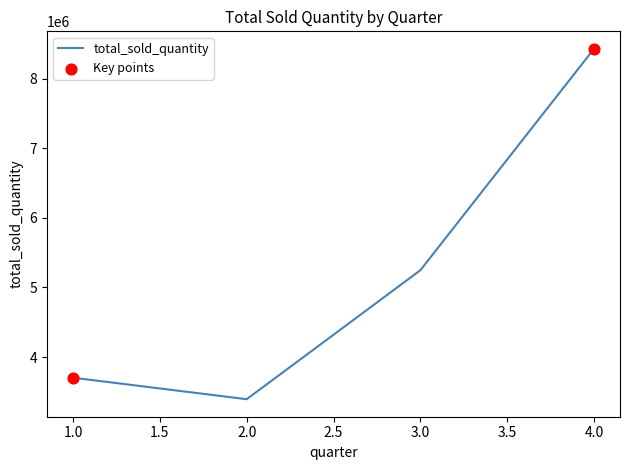

Between 3.0 and 4.0, which is larger?

4.0